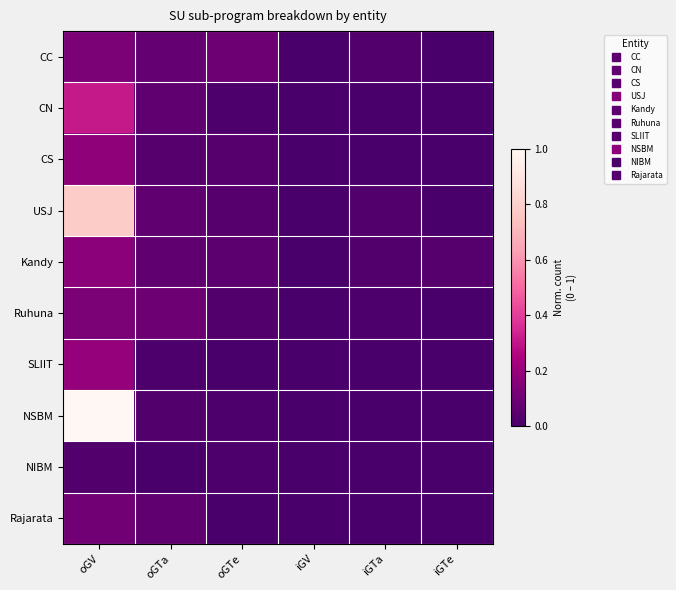

At which category is the sum across all series the highest?

oGV